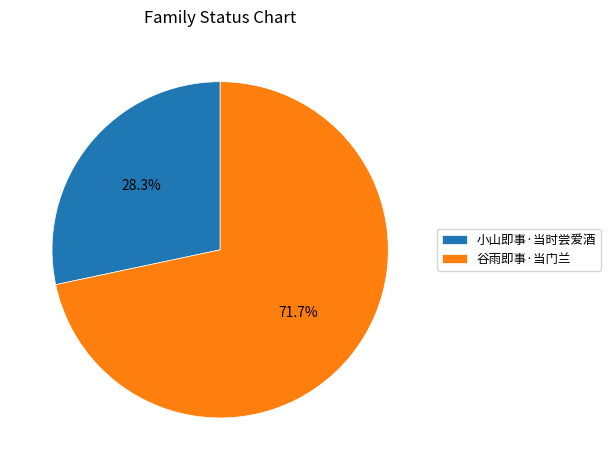

How many slices are in this pie chart?

2